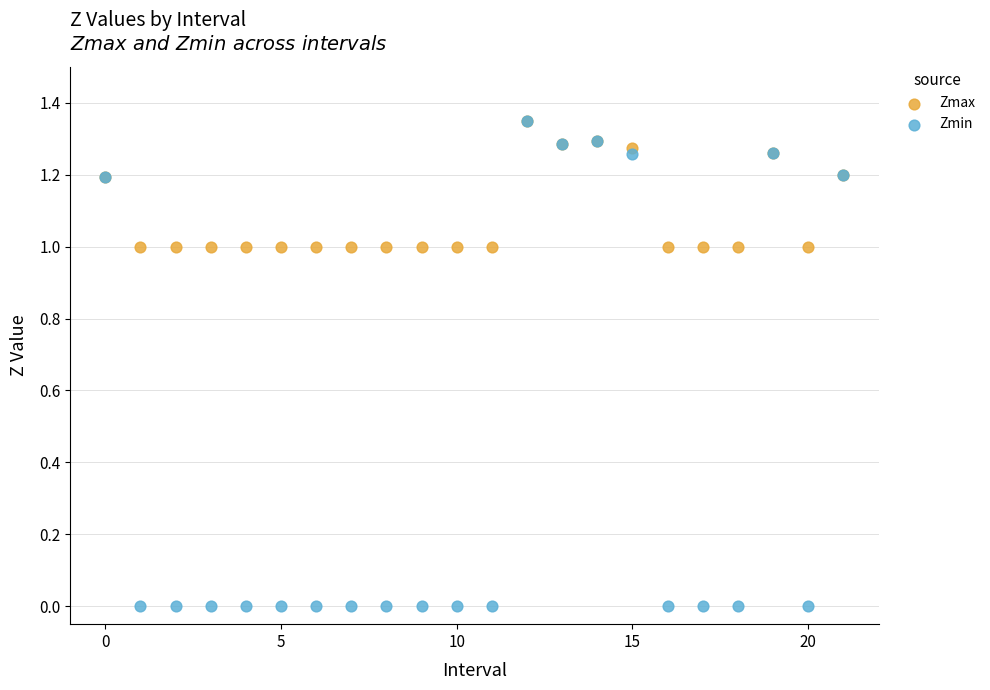

Which series reaches the minimum Y coordinate?

Zmin